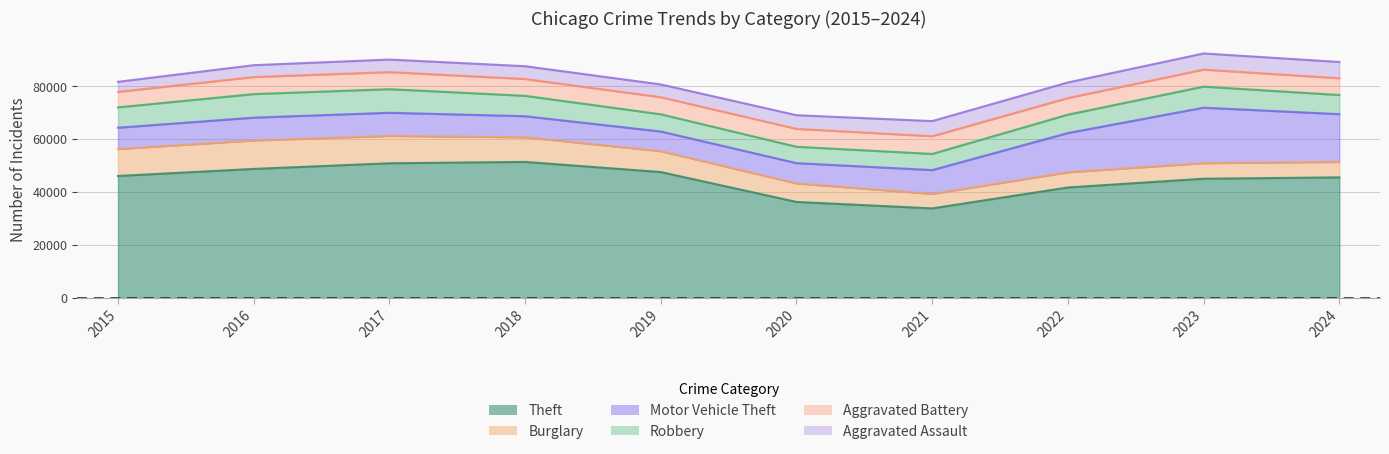

At which label does Burglary reach its peak?

2016